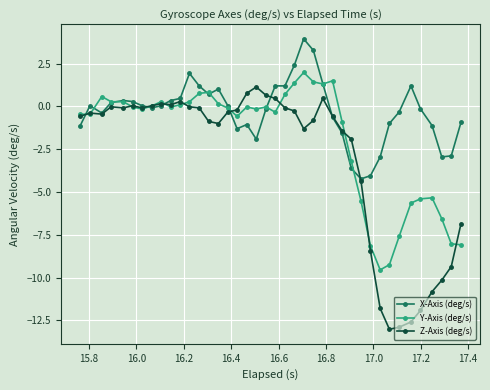

List the series in order of their peak value, highest first.

X-Axis (deg/s), Y-Axis (deg/s), Z-Axis (deg/s)